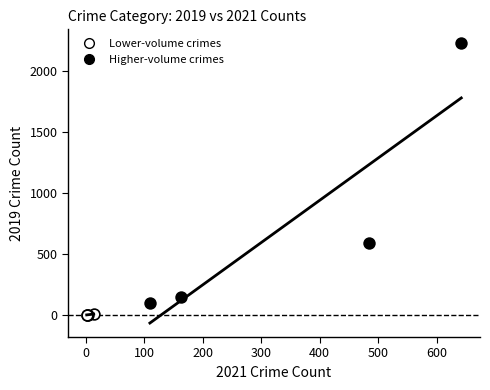

Which series reaches the maximum Y coordinate?

Higher-volume crimes